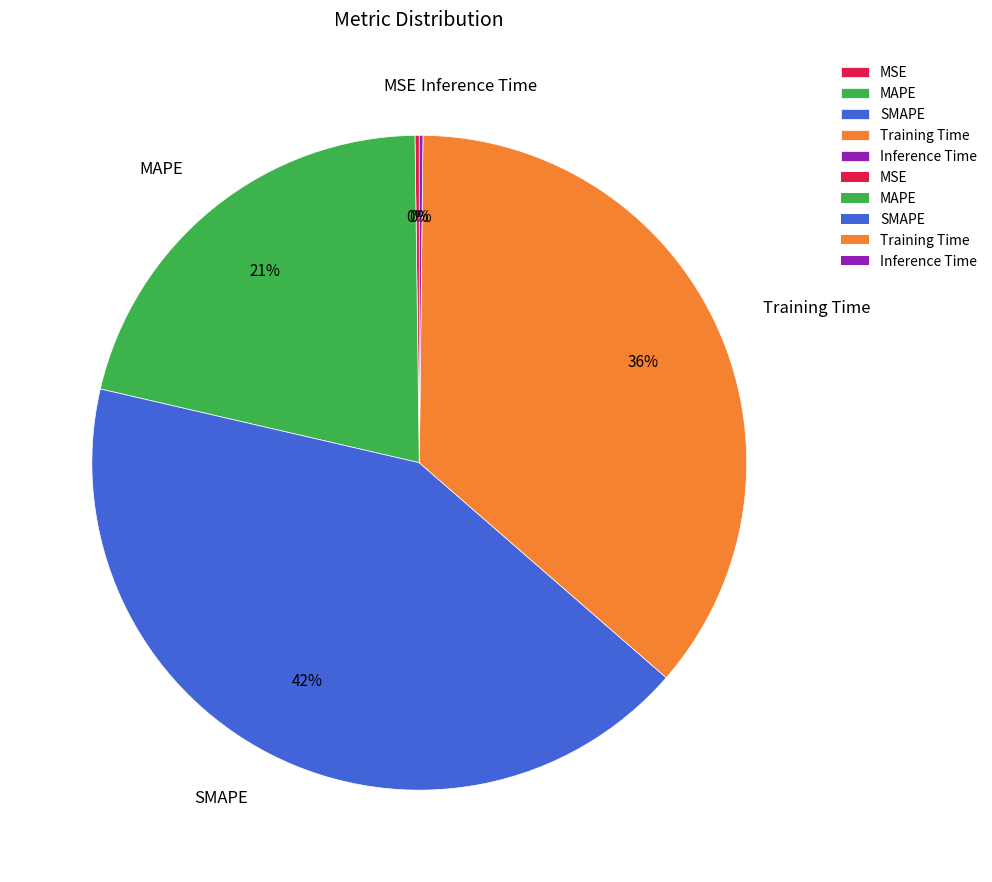

To the nearest percent, what is the difference between the Training Time and SMAPE slice percentages?

6%